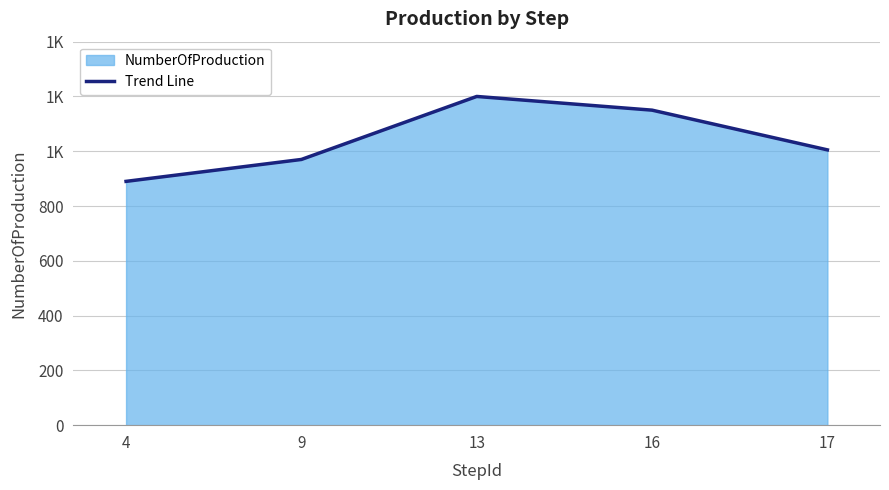

Is it true that the value at 16 is 426?

False